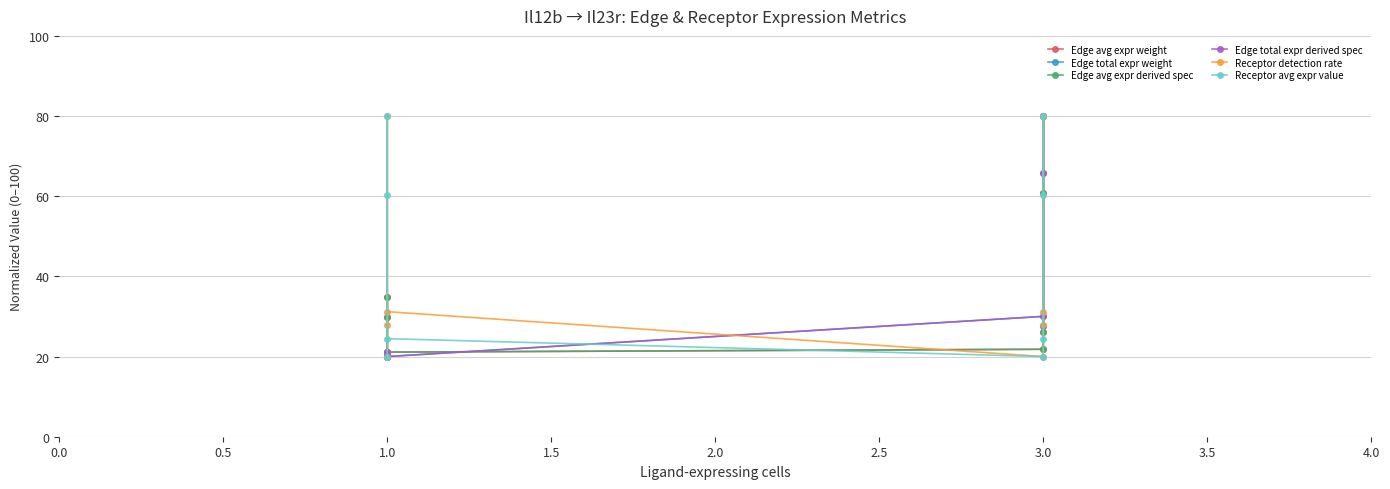

After their last crossing, which series has the higher values: Edge avg expr weight or Edge total expr derived spec?

Edge total expr derived spec